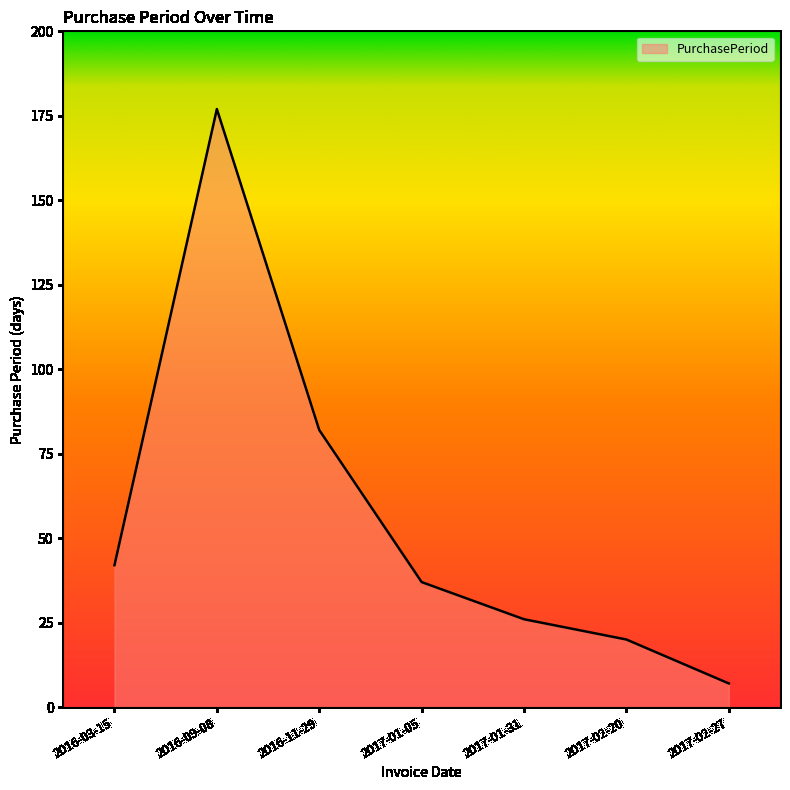

Where is the first local maximum?

2016-09-08